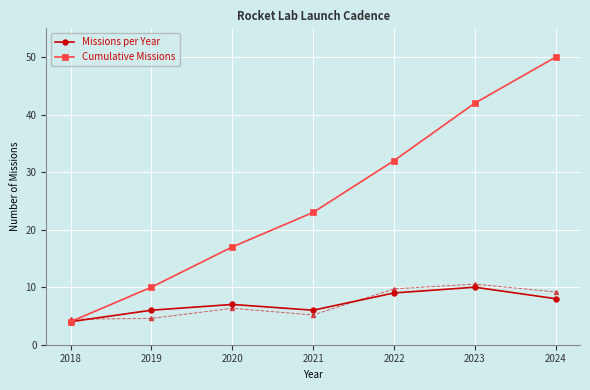

At which label does Cumulative Missions reach its minimum?

2018